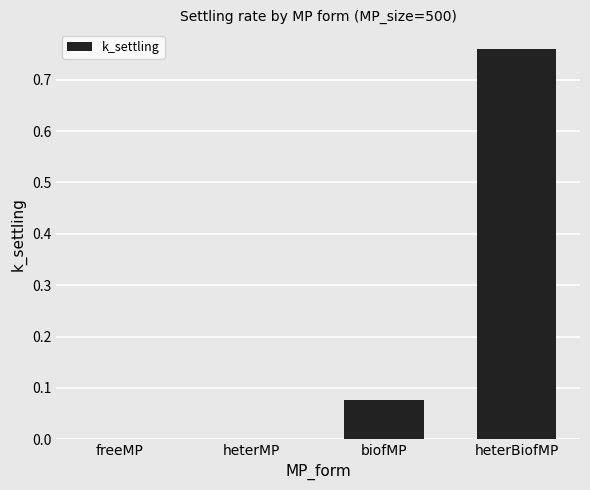

What is the change in value from freeMP to heterBiofMP?

+0.8